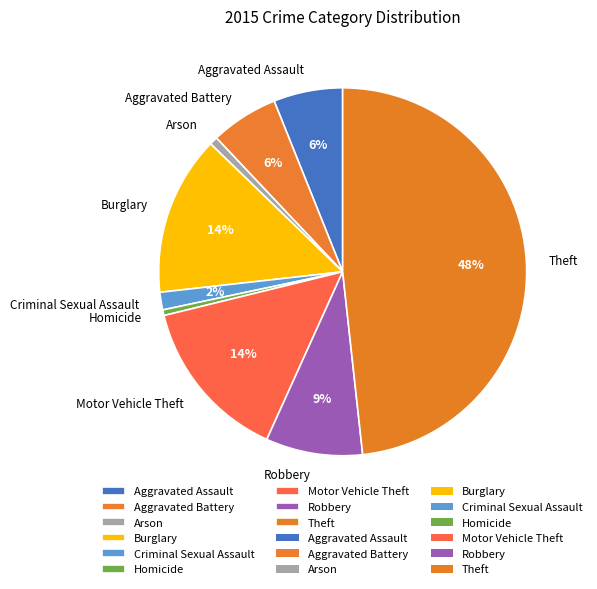

Combined, do Criminal Sexual Assault and Homicide account for over 50%?

No